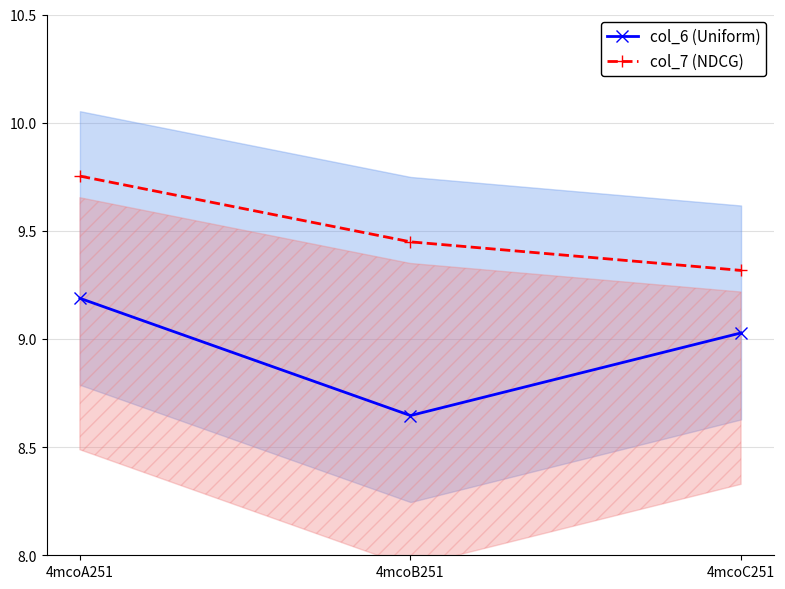

Where is col_7 (NDCG) nearest to the value 9?

4mcoC251